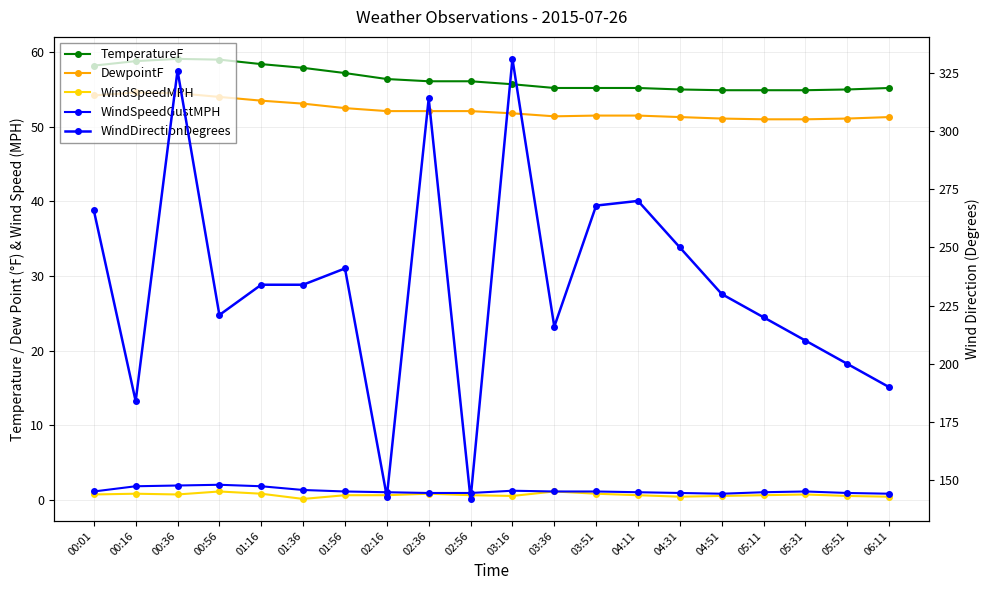

True or false: TemperatureF and DewpointF intersect in this chart.

False